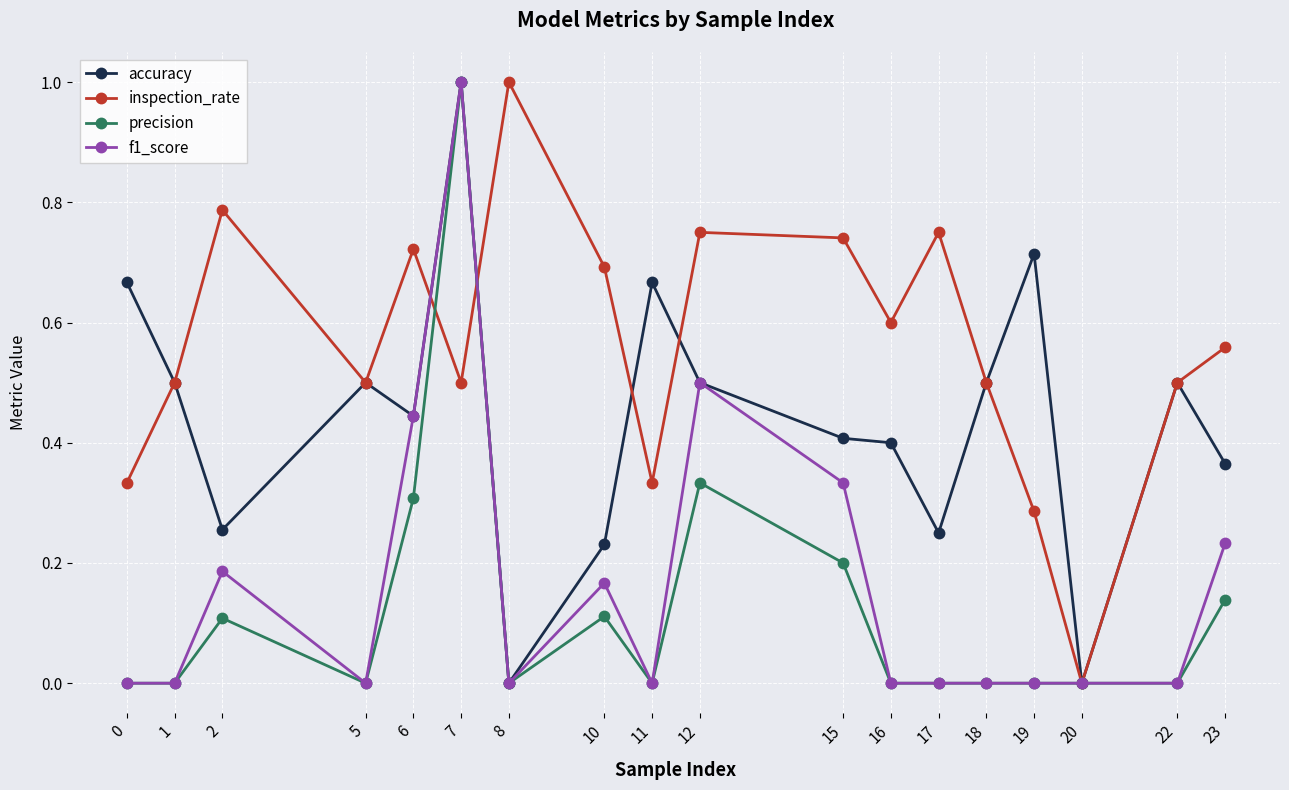

How many distinct data groups are displayed?

4